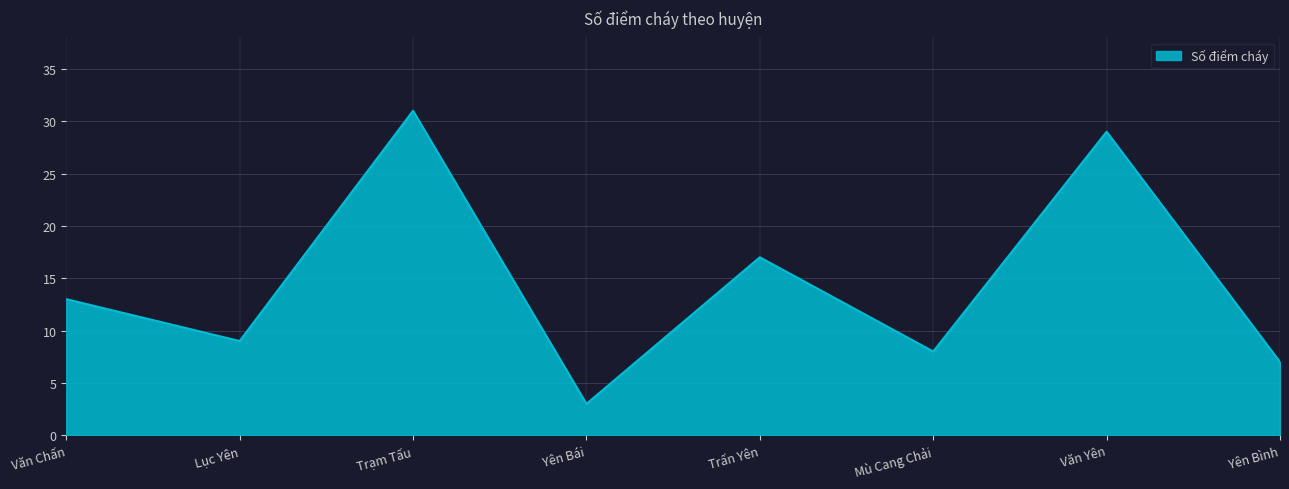

How many lines are shown in the chart?

1